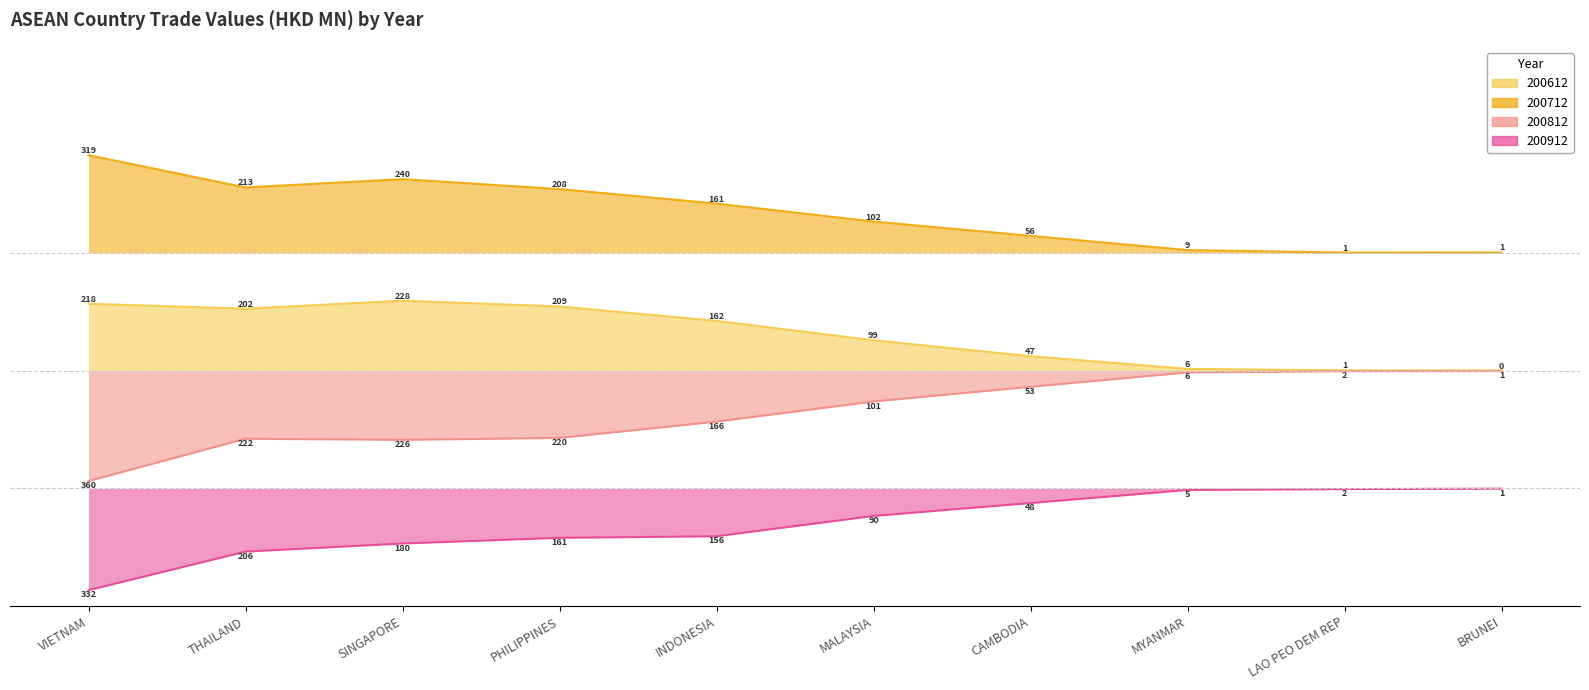

The 200912 series shows -98.7 at MALAYSIA. True or false?

True